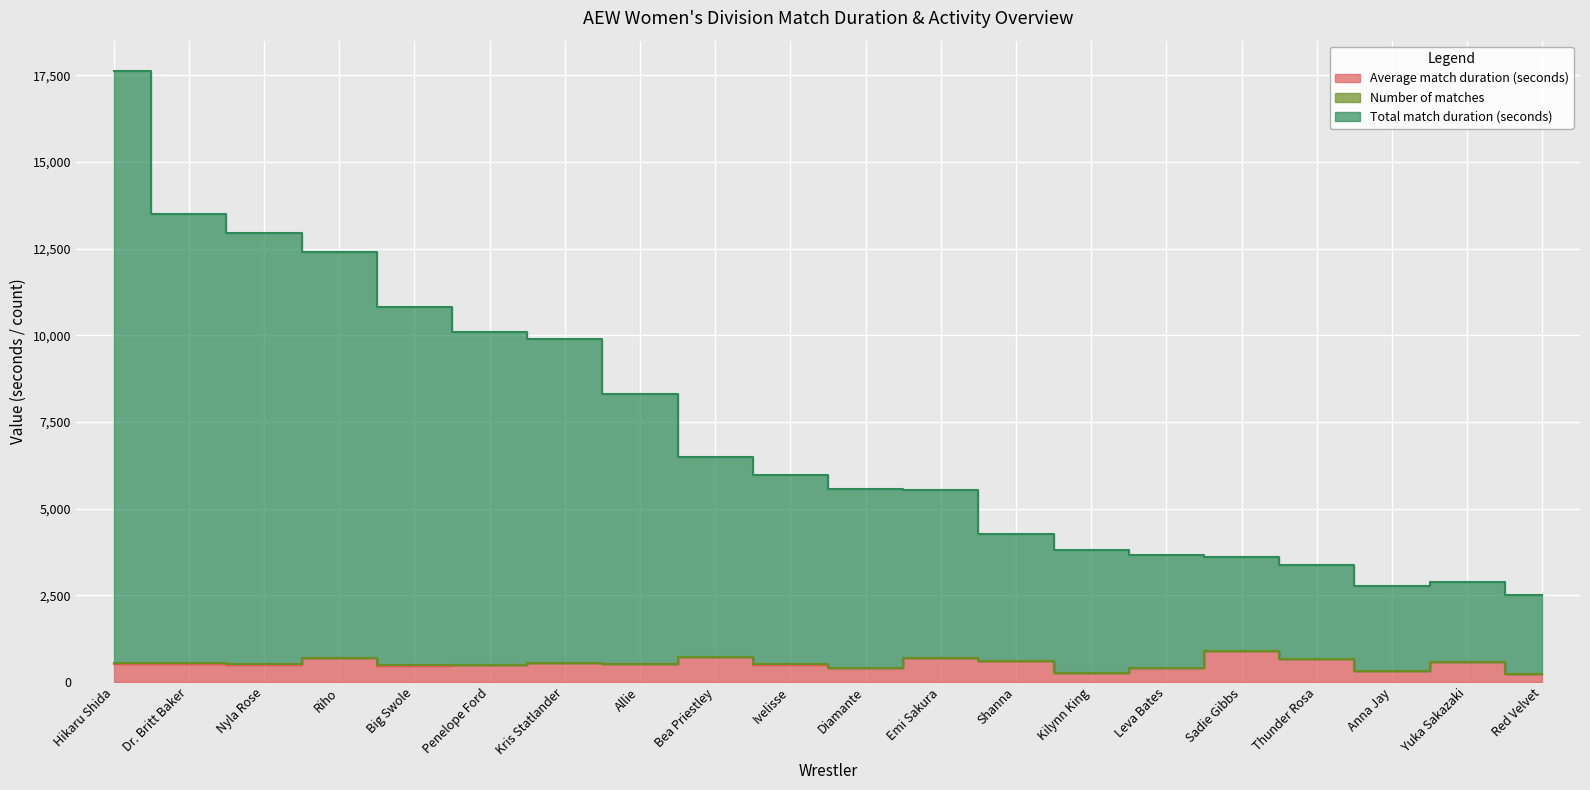

True or false: Total match duration (seconds) has more than 1 interior local peaks.

False